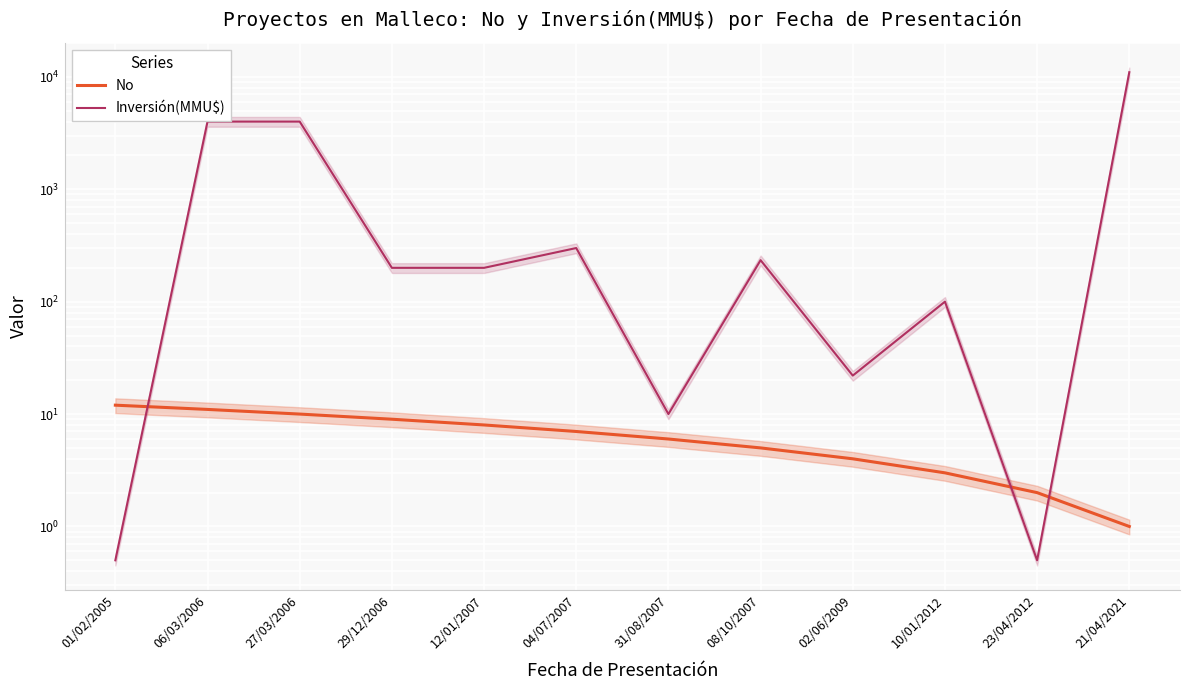

At 04/07/2007, list the series in order from smallest to largest.

No, Inversión(MMU$)